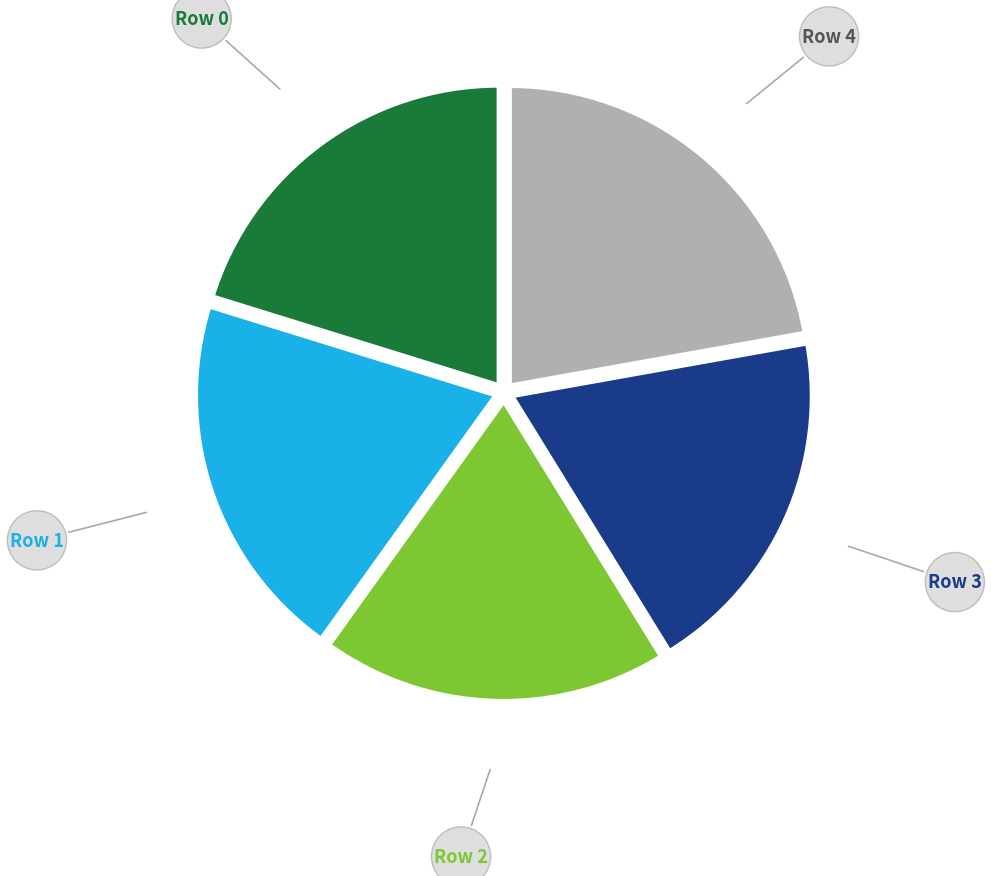

Is there a majority slice in this chart?

No